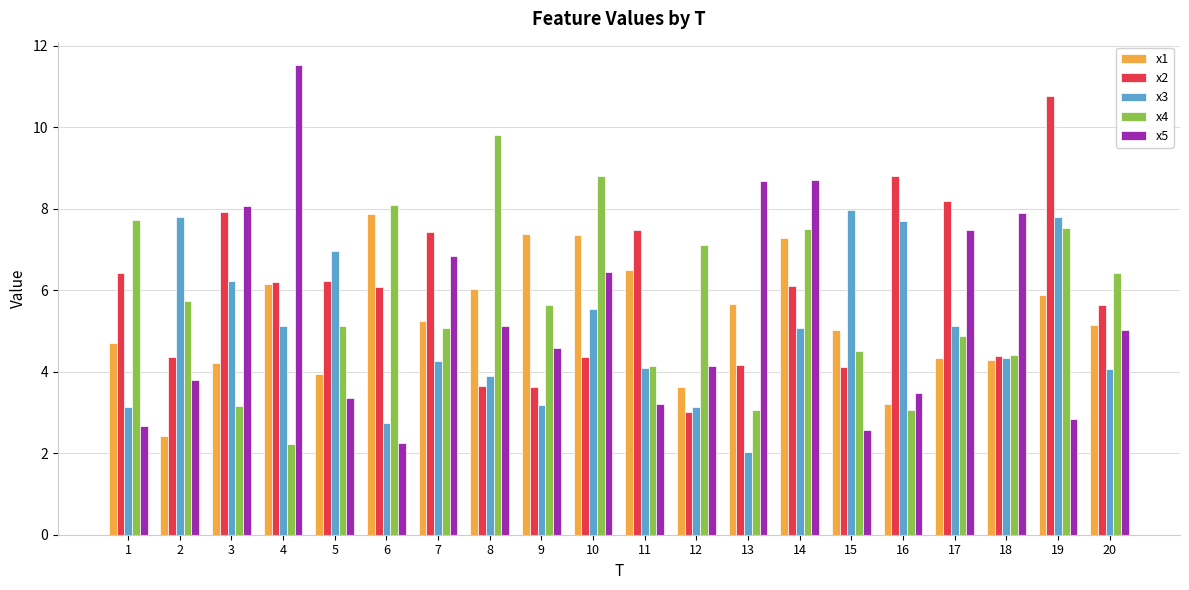

What is the difference between the maximum and minimum values in the x1 series?

5.5